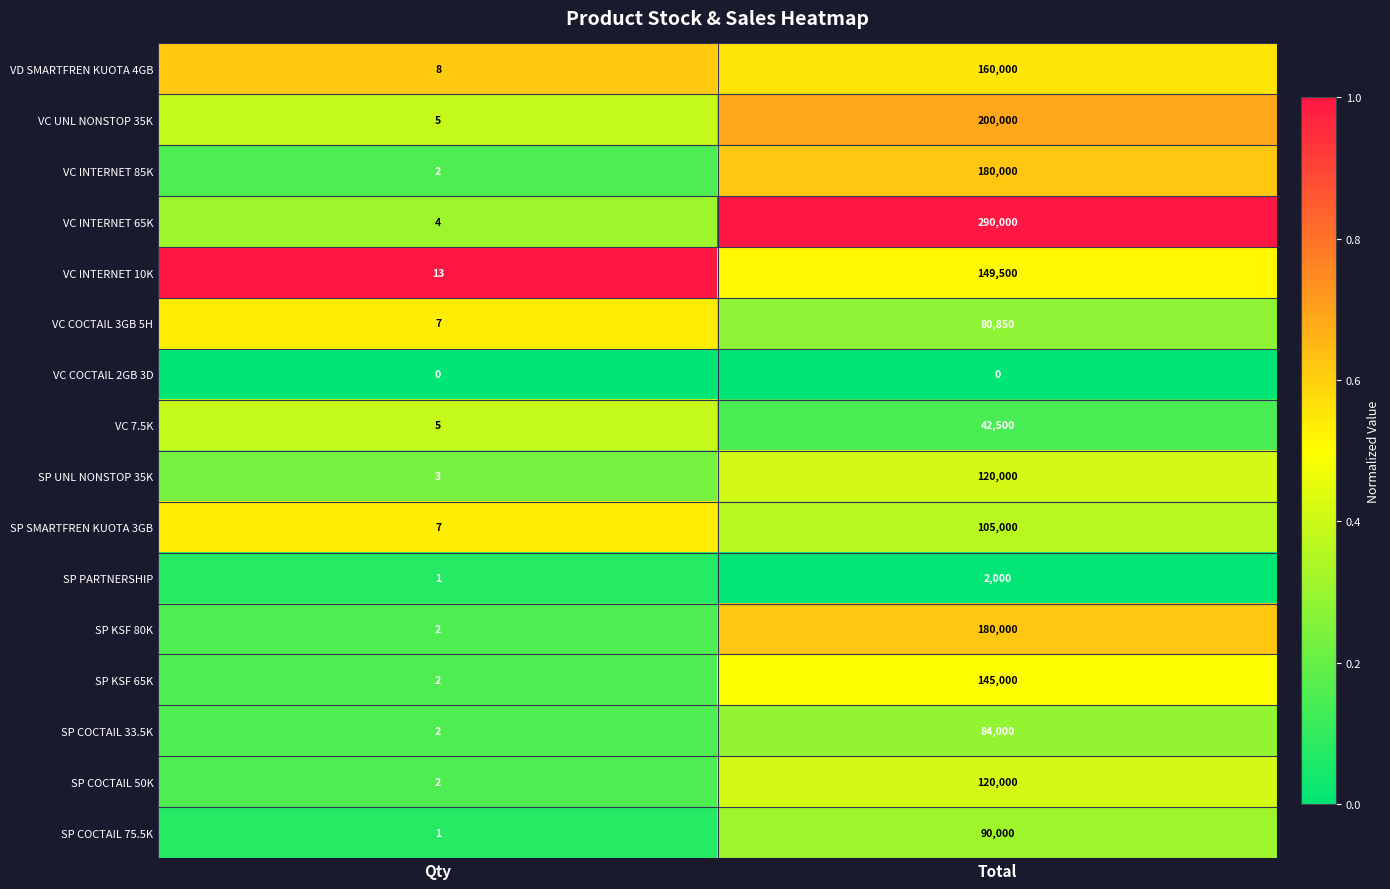

Which series has the widest spread of values?

VC INTERNET 65K